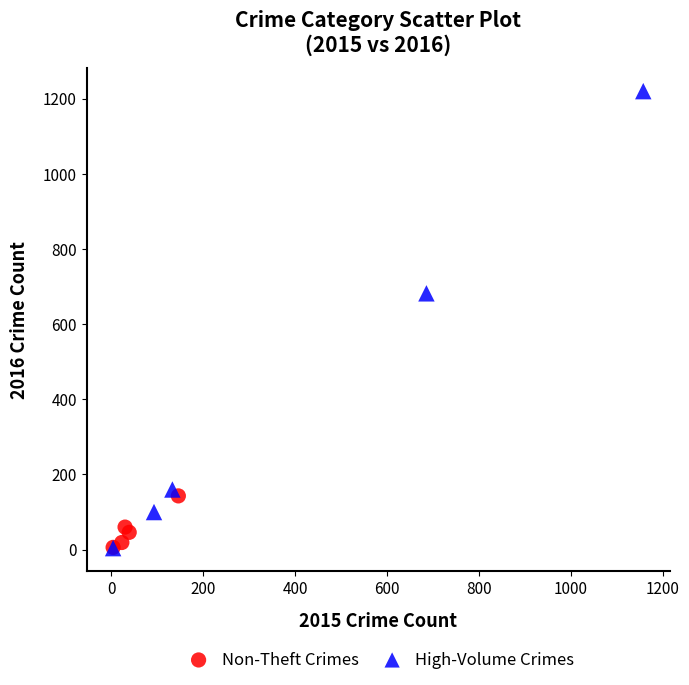

Which series has the largest Y range (max minus min)?

High-Volume Crimes